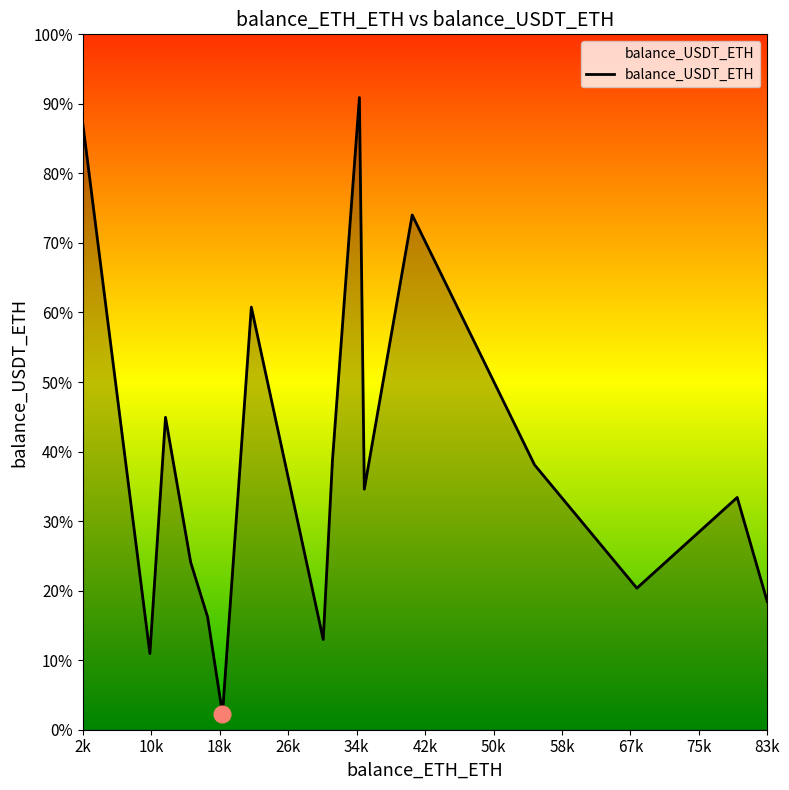

True or false: there are more than 2 points higher than both neighbors.

True